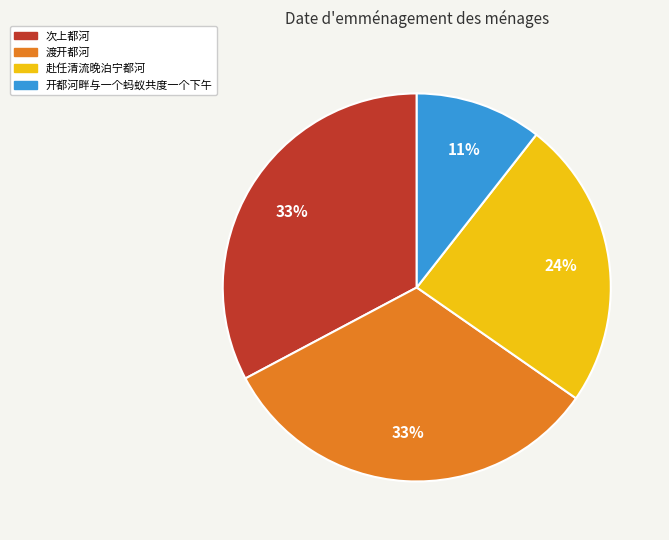

Do 开都河畔与一个蚂蚁共度一个下午 and 渡开都河 together represent more than half of the pie?

No